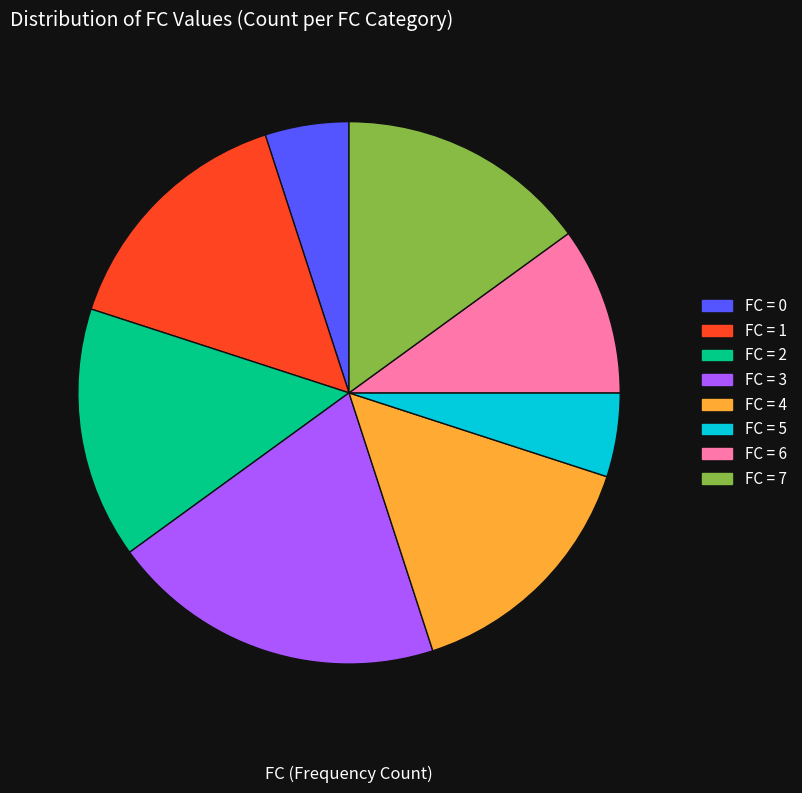

How many segments does this pie chart have?

8